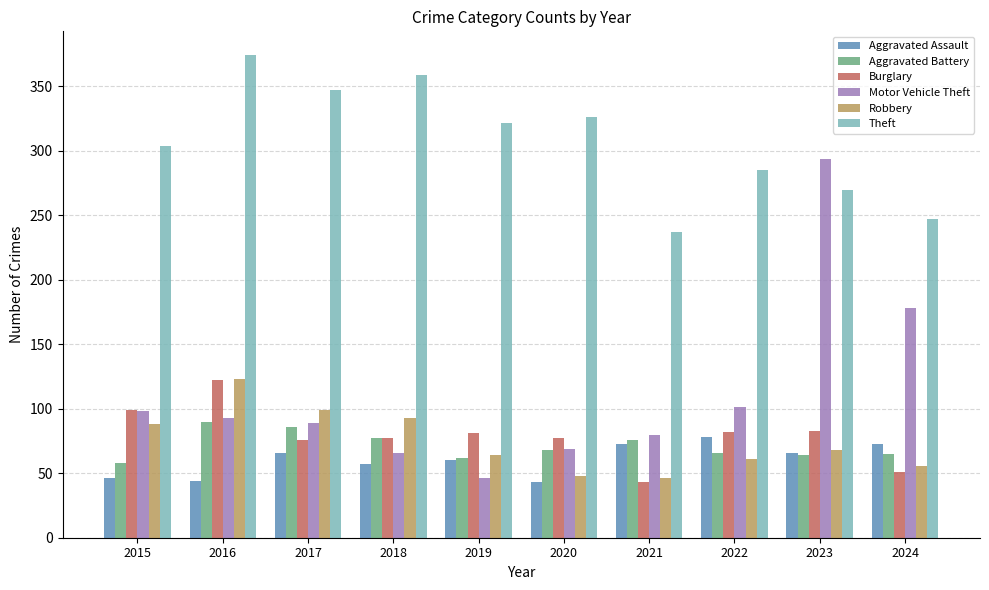

Is it true that Aggravated Assault equals 35 at 2019?

False